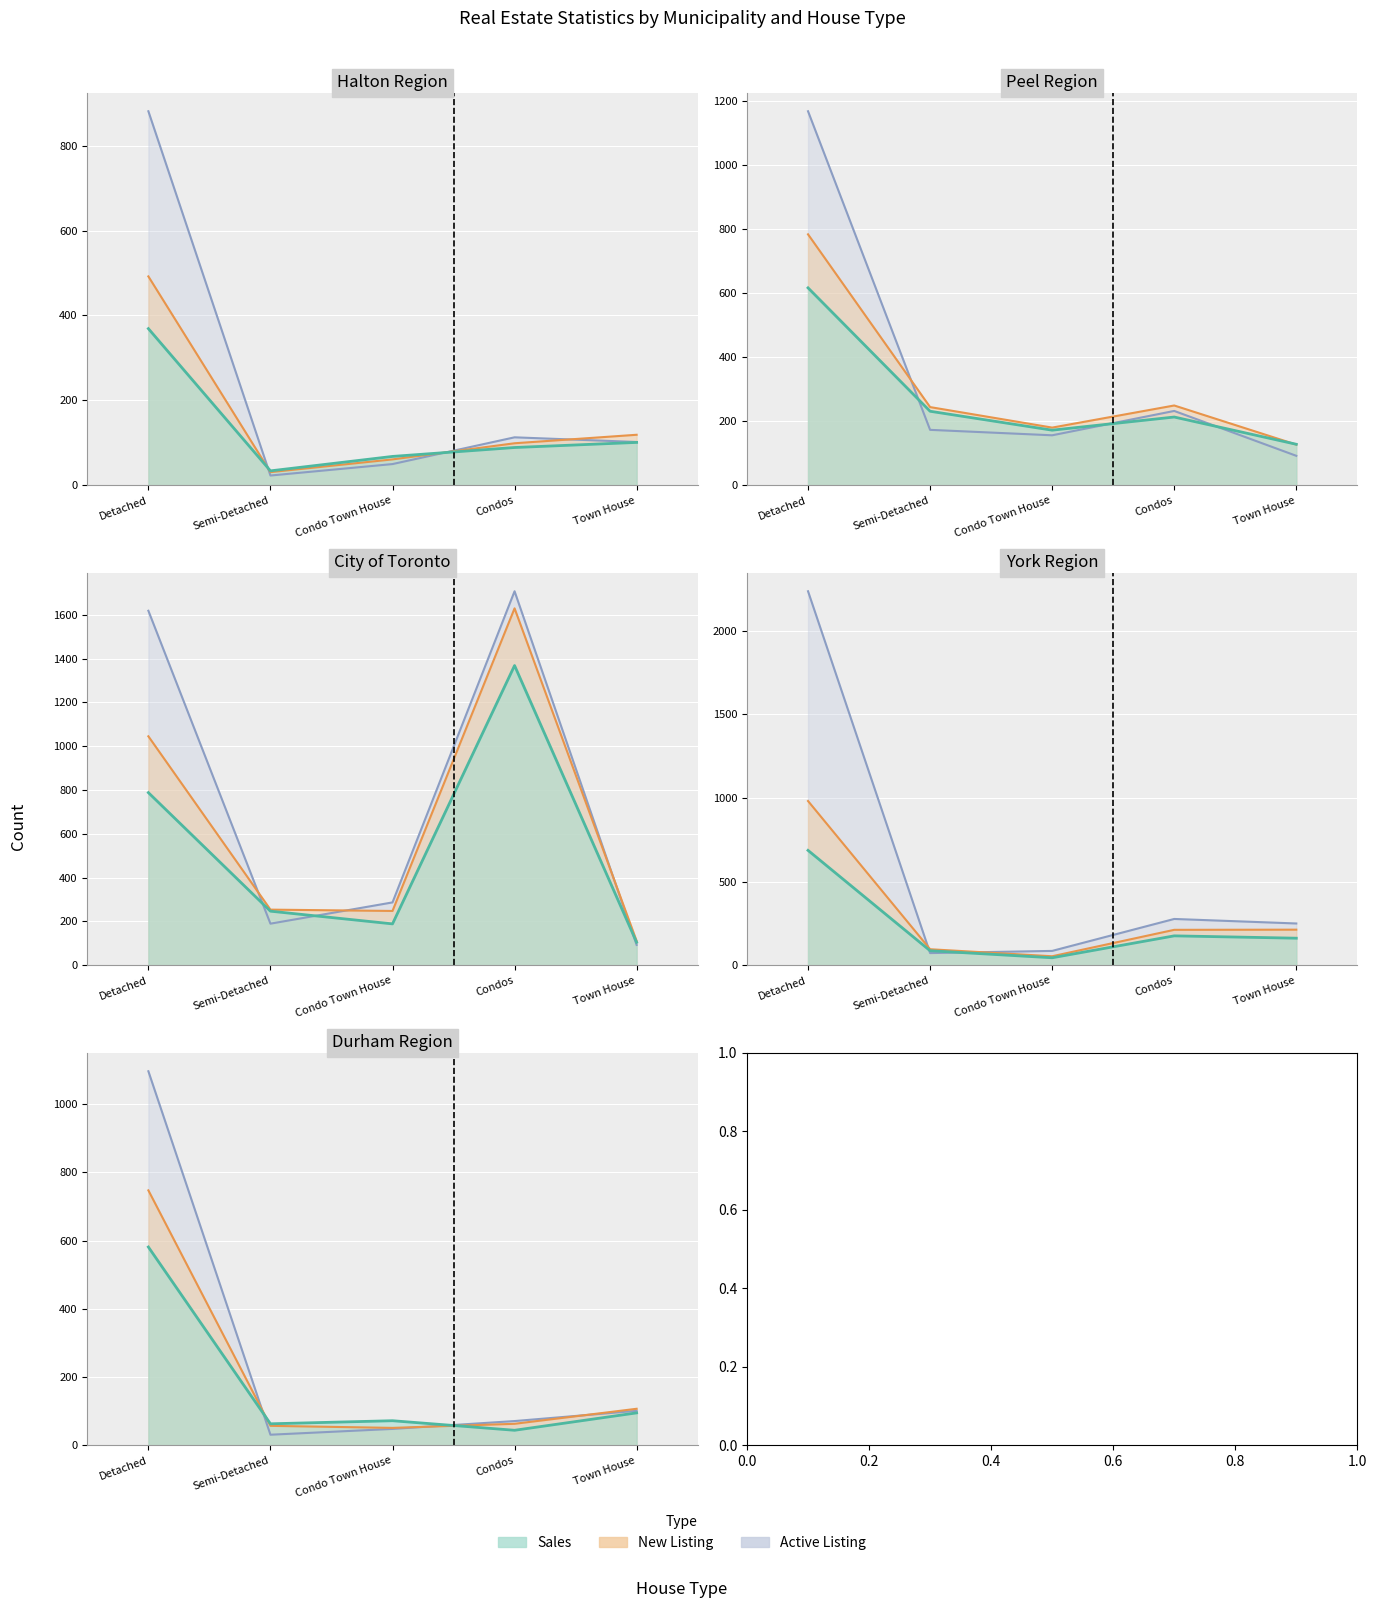

True or false: Detached has a value of 760 at Durham Region.

False